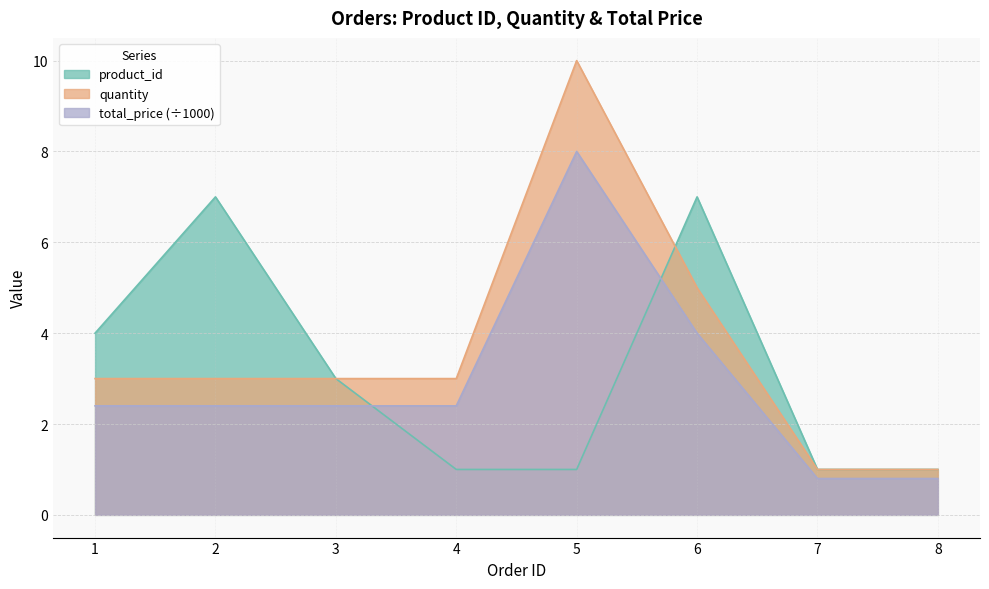

What is the value of the product_id point at the 8th from the left?

1.0